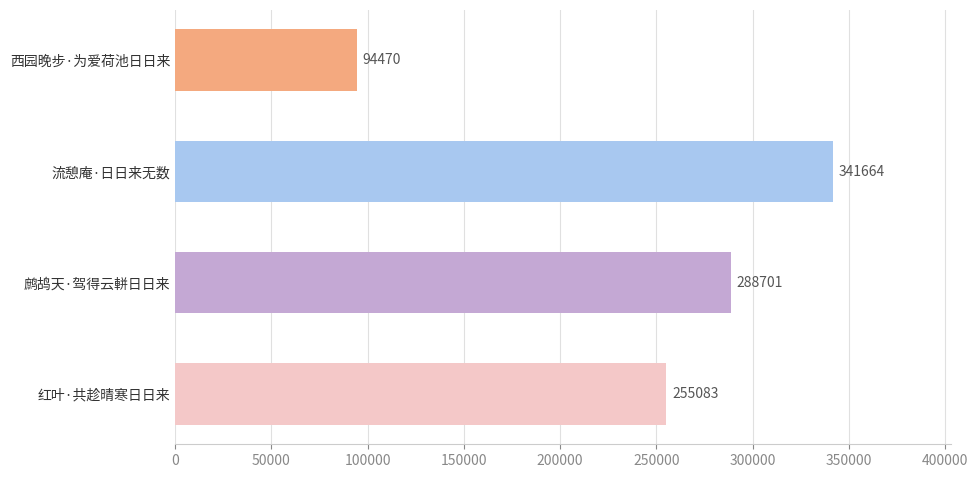

What is the average value?

244980